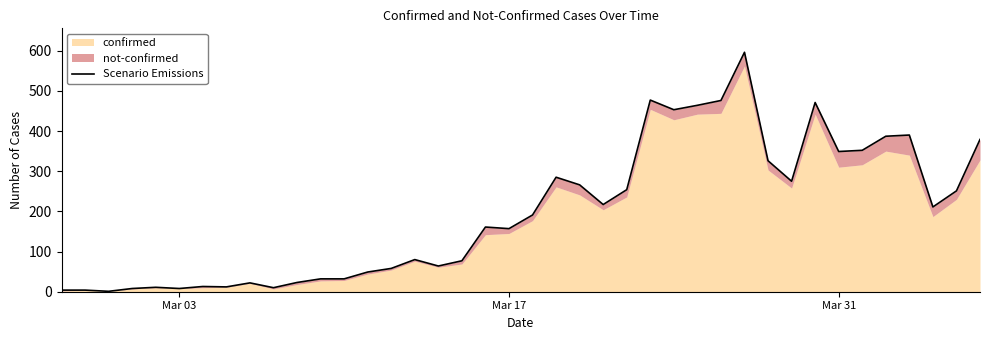

Reading right to left, what are all the values shown in this chart?

379	251	211	390	387	352	349	471	275	326	596	476	464	453	477	254	217	266	285	191	157	161	77	64	80	58	49	32	32	23	10	22	12	13	8	11	8	1	4	4